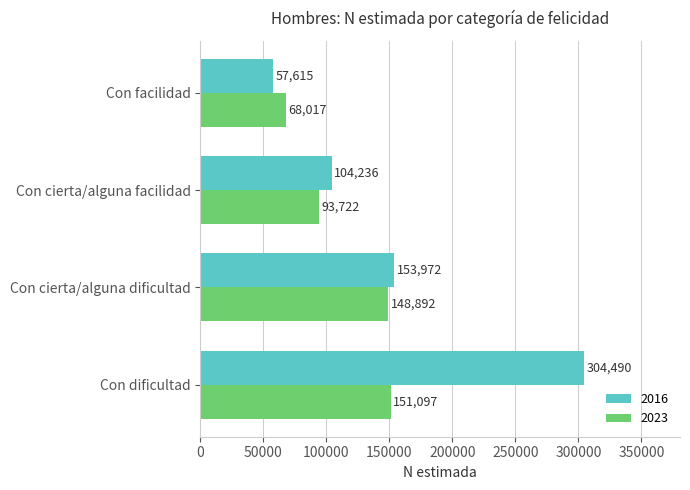

Which series changed the most between Con cierta/alguna facilidad and Con facilidad?

2016